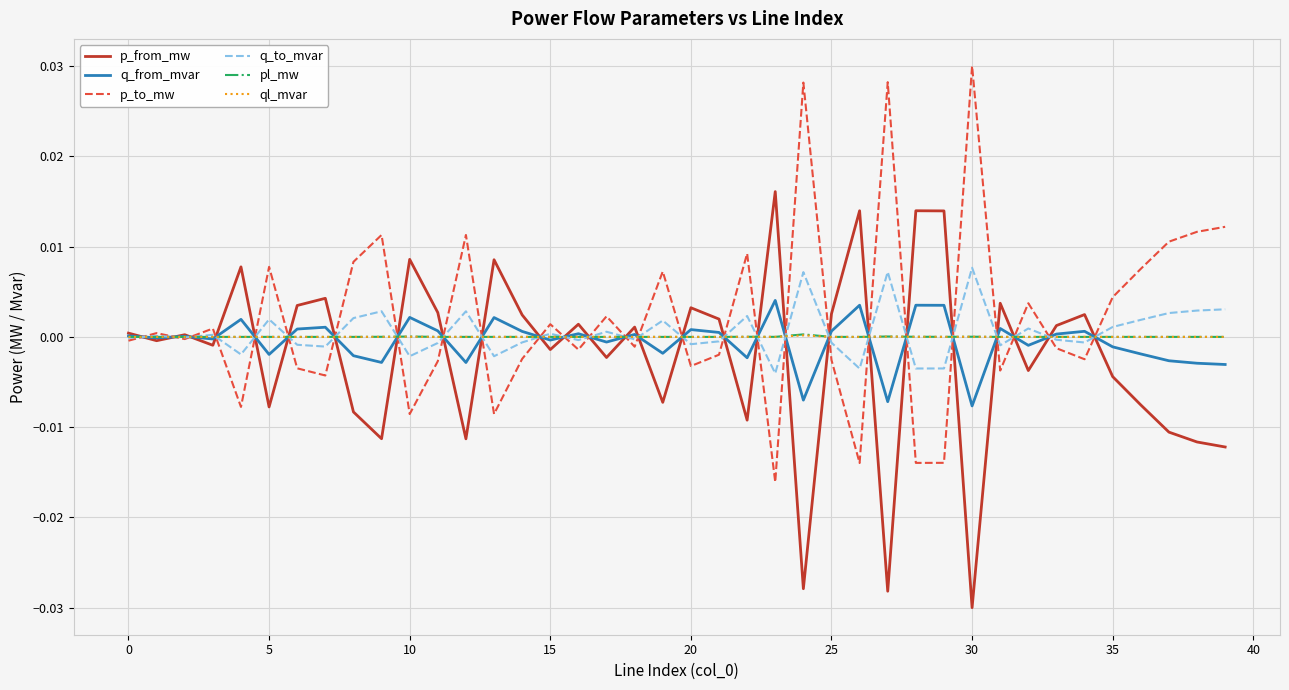

How many lines are shown in the chart?

6